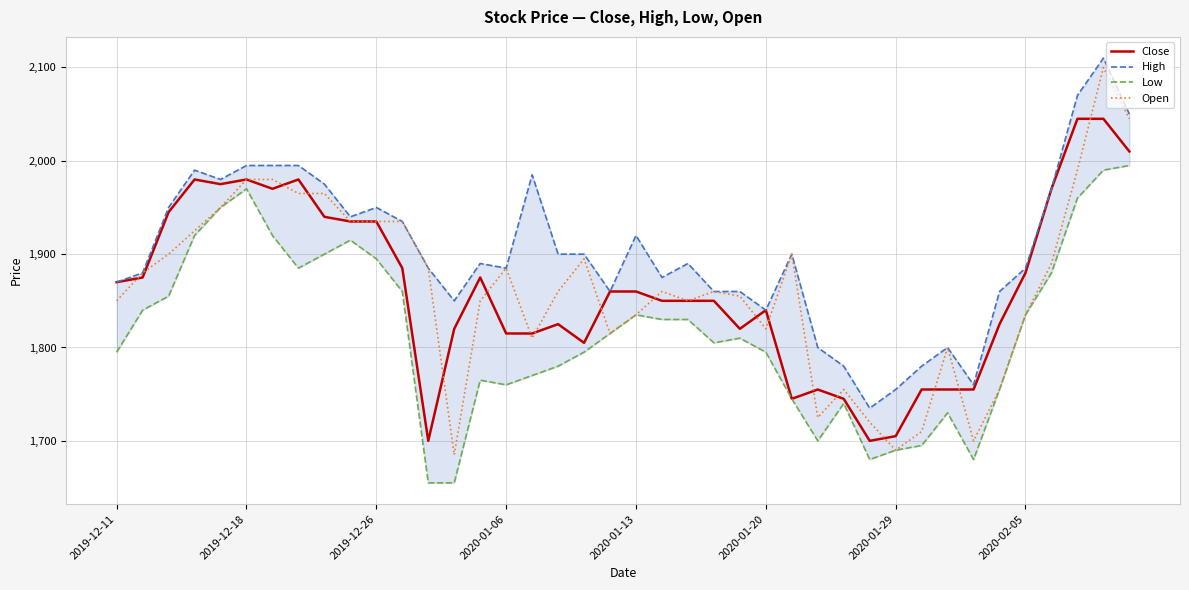

List the series in order of their peak value, highest first.

High, Open, Close, Low